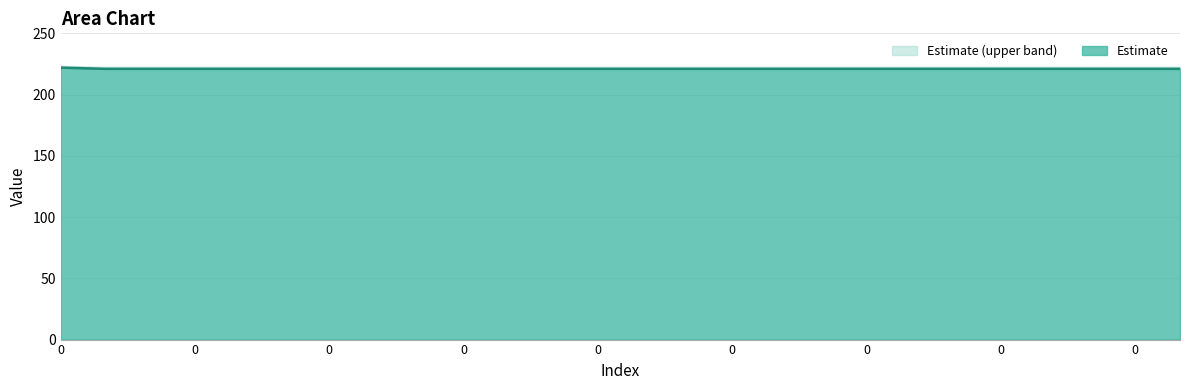

How many lines are shown in the chart?

2